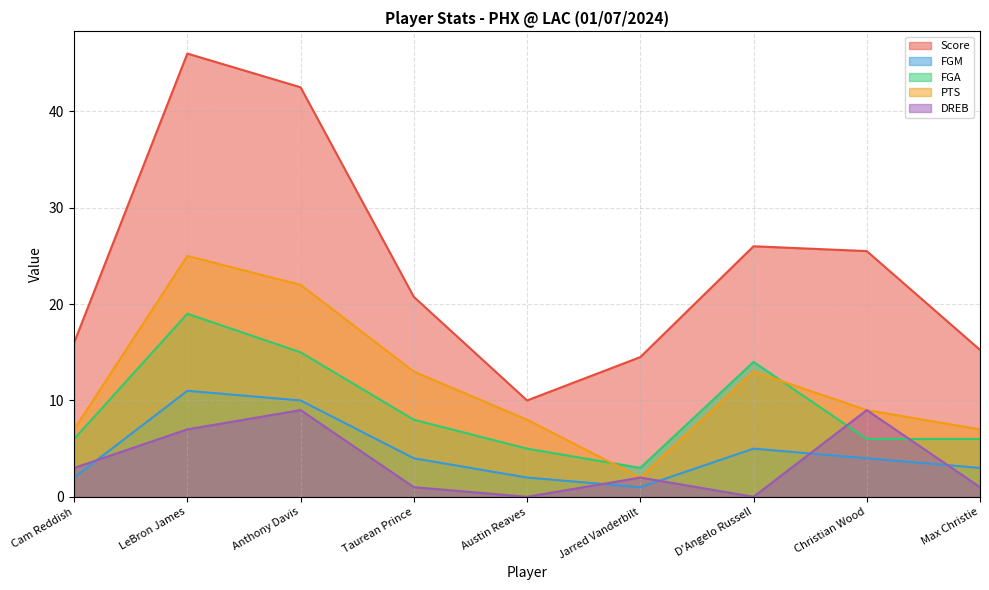

At which category does Score reach its first local valley?

Austin Reaves